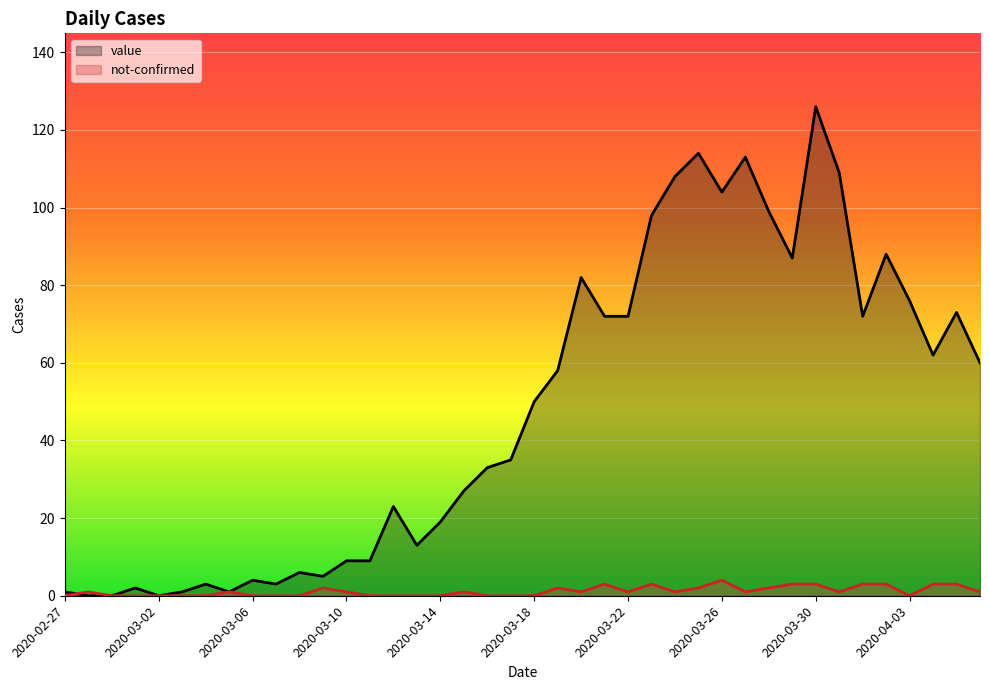

How many values in the value series are below 50?

20